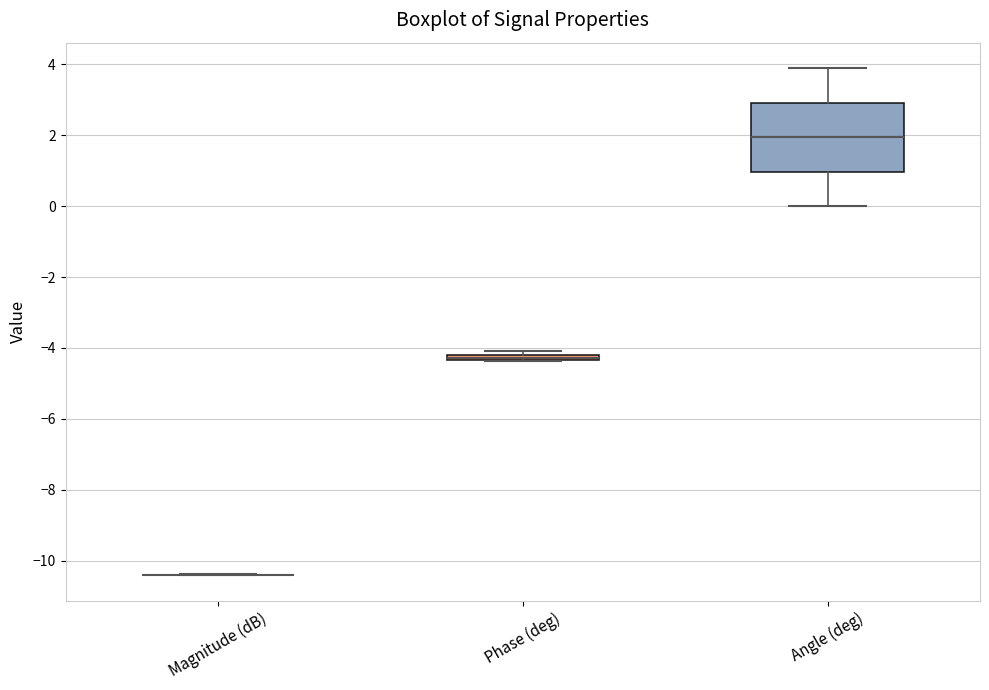

Where does the upper whisker of the box for Angle (deg) end on the y-axis? The values are not printed on the chart, so give them approximately, as read against the axis.

4.0